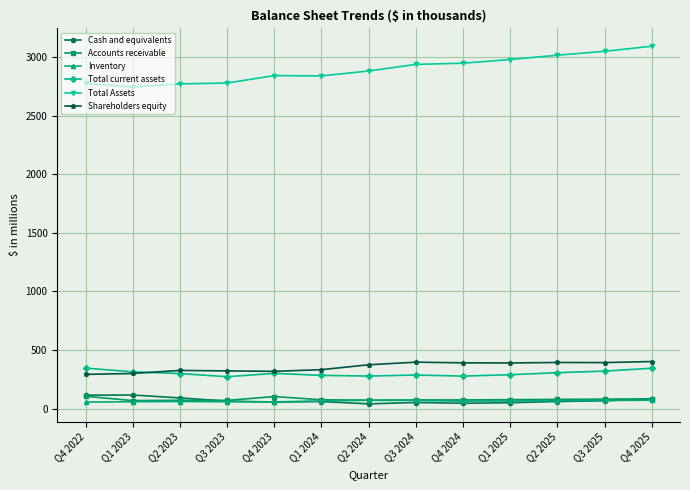

What is the label of the 12th point from the left?

Q3 2025